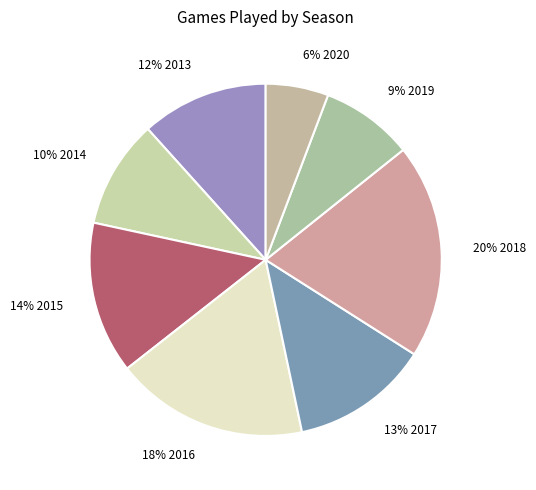

Count the number of slices in the pie.

8